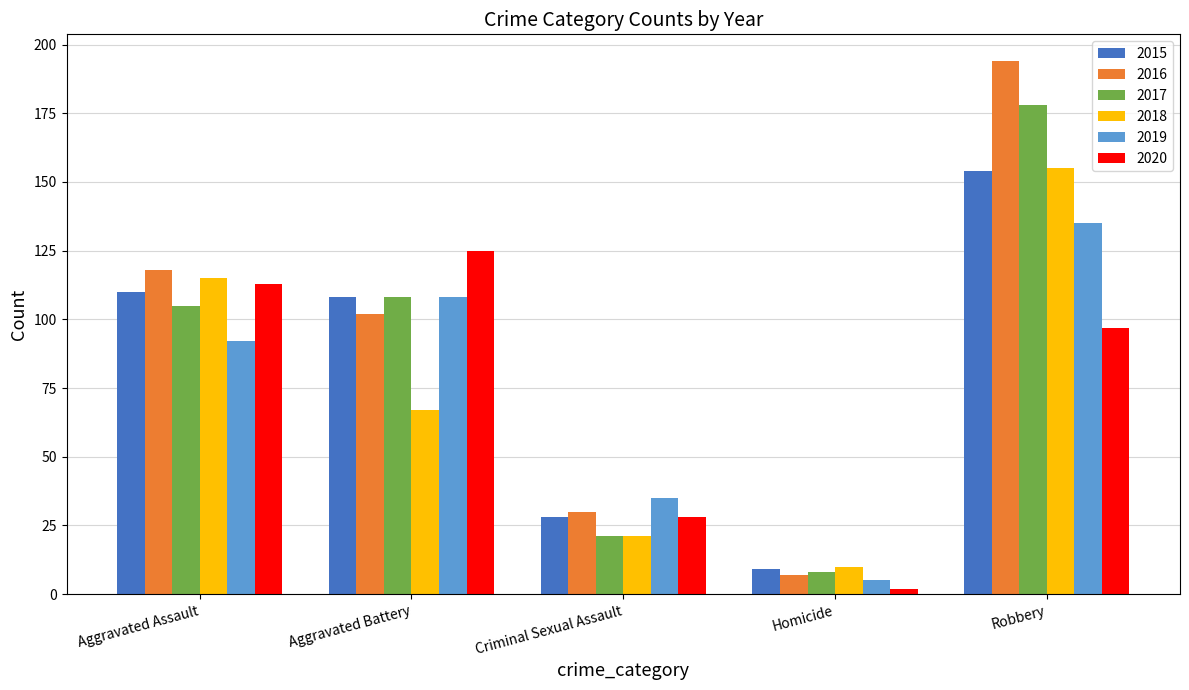

List the labels in order of 2019 value, smallest first.

Homicide, Criminal Sexual Assault, Aggravated Assault, Aggravated Battery, Robbery